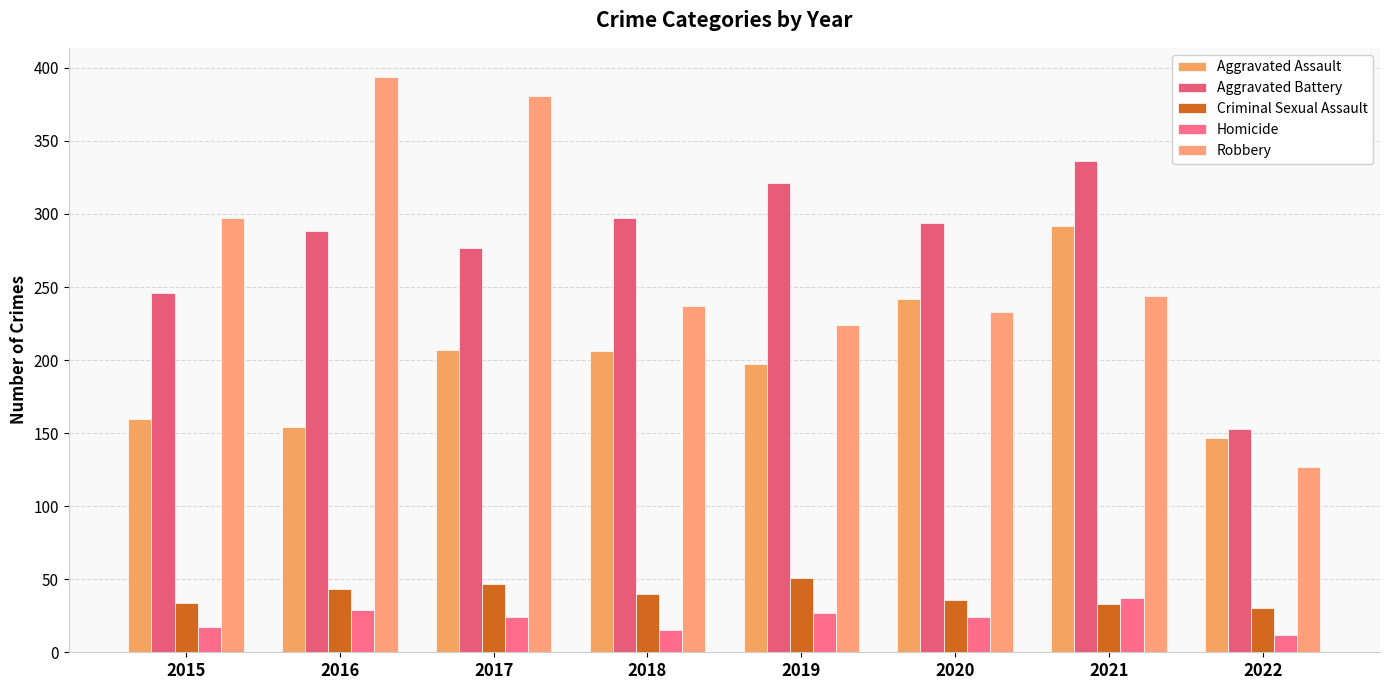

How many distinct data groups are displayed?

5